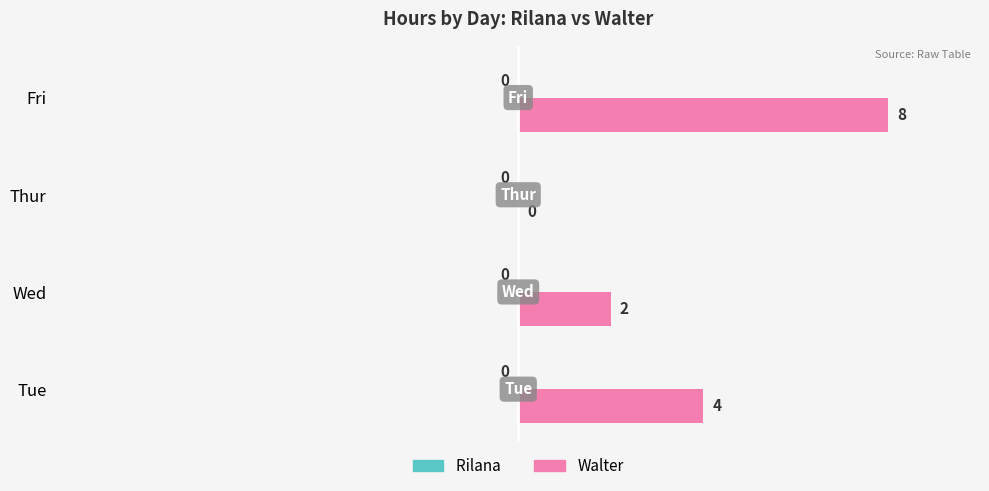

Approximately how many times larger is the value at Tue compared to Wed?

2.0